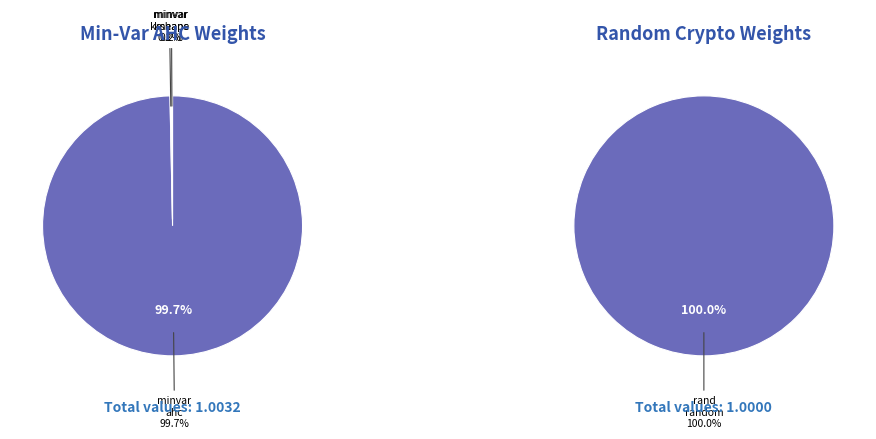

True or false: minvar_w_cryptos_random_equalw accounts for 1% of the total.

False